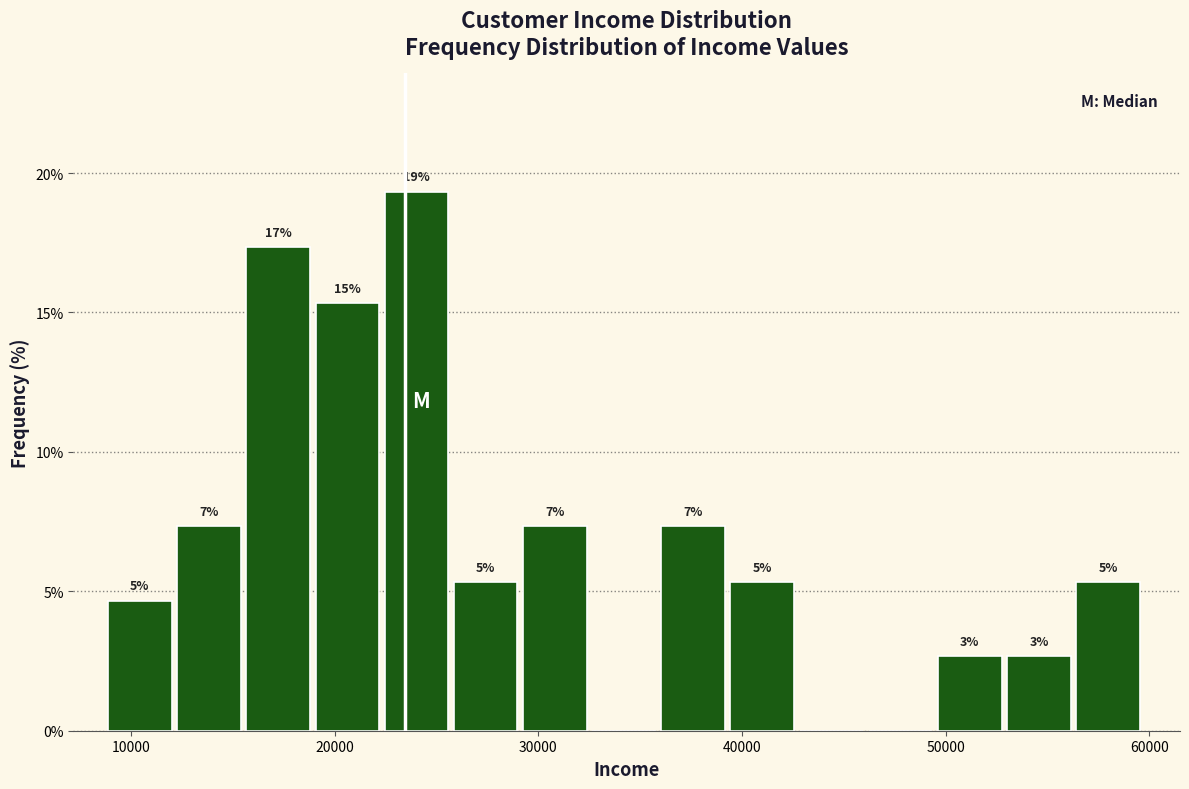

Read against the x-axis, roughly where is the centre of the tallest bar?

24000